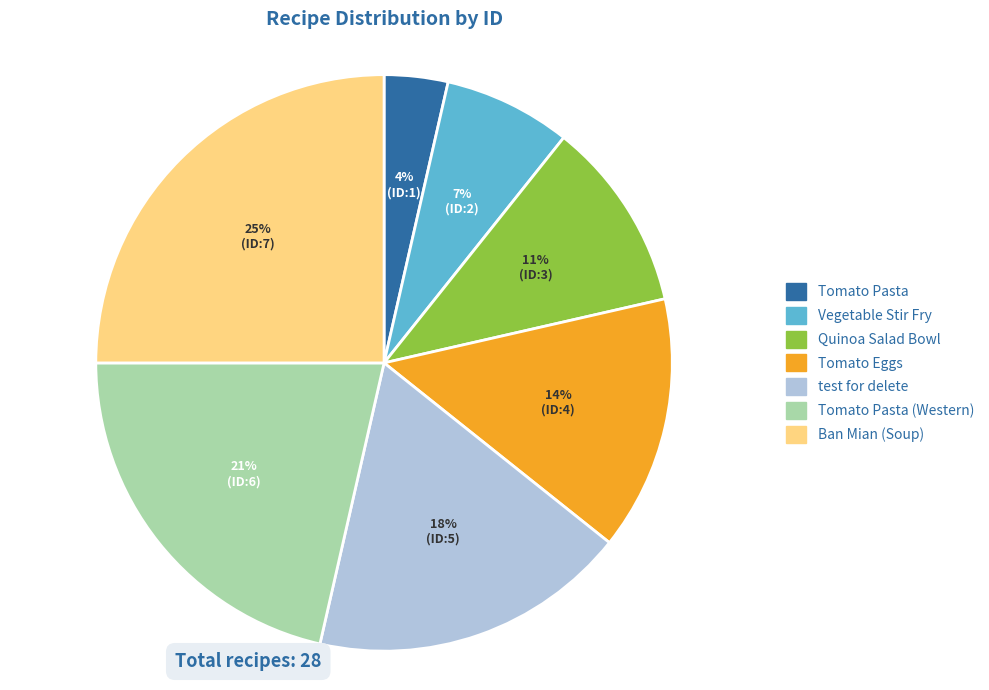

To the nearest percent, what is the difference between the largest and smallest slice percentages?

21%